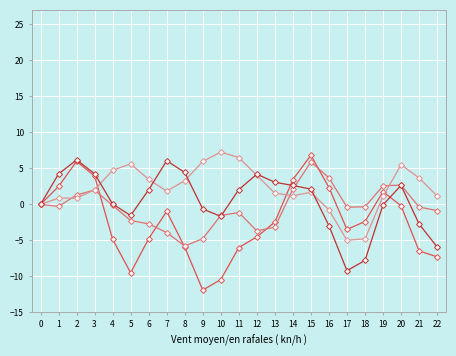

What is the total value across all series at 3?

12.2